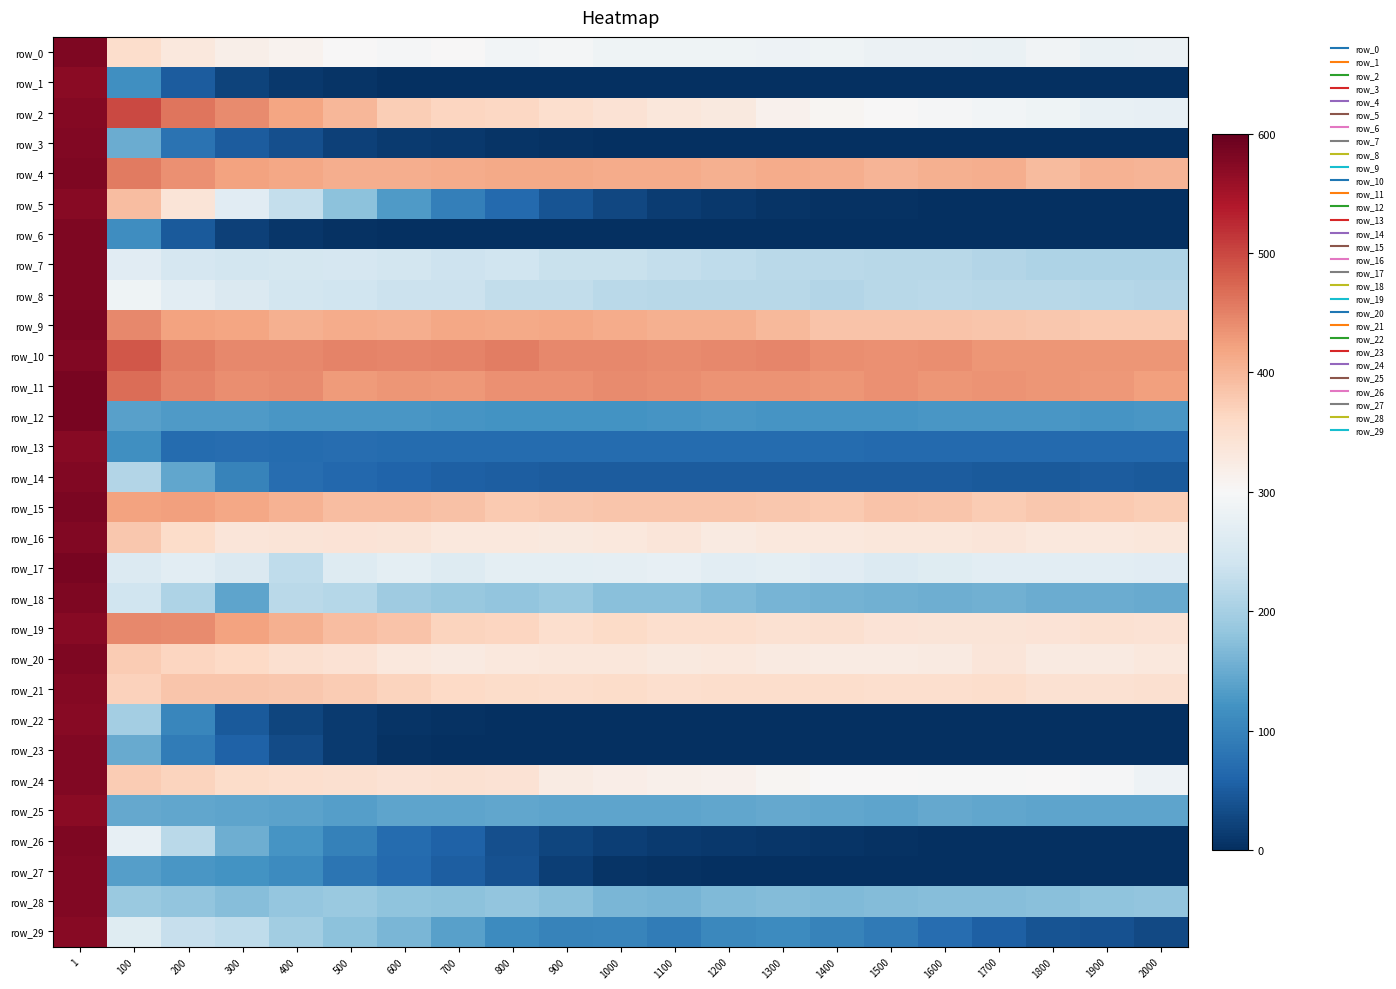

Reading left to right, extract all data points from this chart.

row_0: 579.0	352.8	331.9	316.8	310.9	301.1	296.9	300.7	291.1	293.1	287.5	286.8	287.3	285.5	287.1	282.8	282.9	279.0	288.4	279.8	283.4
row_1: 570.0	115.3	49.7	23.0	9.7	4.9	2.1	1.0	0.5	0.2	0.1	0.0	0.0	0.0	0.0	0.0	0.0	0.0	0.0	0.0	0.0
row_2: 574.6	498.2	461.1	442.2	418.9	398.8	374.9	365.5	362.0	351.4	344.5	333.5	328.4	313.2	306.9	301.3	296.5	292.8	286.2	278.1	274.8
row_3: 576.9	152.2	78.8	51.5	35.5	19.9	12.4	10.0	5.4	2.8	2.1	1.6	1.0	0.5	0.3	0.2	0.1	0.0	0.0	0.0	0.0
row_4: 580.6	455.9	437.5	421.5	416.8	409.9	408.3	411.6	412.7	412.9	412.0	410.2	407.0	410.6	409.2	401.5	406.5	408.2	395.4	405.1	401.4
row_5: 573.8	393.6	338.7	265.8	228.9	177.1	131.0	95.7	65.9	42.1	26.1	16.3	10.4	6.4	4.6	2.9	2.2	1.4	0.8	0.6	0.4
row_6: 580.8	113.3	48.7	20.3	8.3	3.2	1.8	1.0	0.7	0.4	0.3	0.2	0.1	0.1	0.1	0.0	0.0	0.0	0.0	0.0	0.0
row_7: 580.9	265.7	249.7	245.5	246.9	248.6	245.8	238.4	240.1	232.1	232.1	227.7	223.6	218.7	219.6	215.6	217.2	212.2	207.9	207.7	207.1
row_8: 579.8	286.1	267.2	256.5	246.0	241.0	236.3	235.1	226.2	225.8	219.8	216.8	217.4	215.8	212.7	216.0	218.5	217.1	216.5	215.5	213.1
row_9: 581.6	445.1	420.9	417.5	405.8	410.8	408.3	416.5	414.3	416.9	412.1	405.6	407.7	398.0	385.9	386.2	384.7	382.5	381.4	379.4	379.2
row_10: 578.2	486.8	452.6	444.7	443.7	448.4	446.8	448.4	453.5	443.8	444.7	442.2	443.8	446.6	440.4	438.2	439.9	431.4	433.2	432.9	432.4
row_11: 584.5	467.3	449.6	438.9	442.5	427.7	433.0	430.9	437.2	436.8	440.8	440.1	434.1	435.9	431.4	436.0	431.8	433.7	432.3	430.7	423.2
row_12: 584.8	137.8	129.2	130.1	125.7	125.2	124.7	123.4	120.6	120.2	121.4	122.5	124.4	122.6	123.7	123.5	125.4	124.7	124.9	123.5	124.9
row_13: 573.5	117.1	69.4	70.7	69.7	70.5	68.8	69.4	70.1	70.3	69.5	69.5	69.5	69.2	68.0	67.7	67.4	67.7	67.3	67.1	66.9
row_14: 577.8	211.2	143.1	99.5	71.9	63.9	59.4	54.6	53.1	50.7	50.9	50.5	49.5	49.3	49.2	49.3	49.7	48.4	48.9	49.4	48.9
row_15: 581.9	420.6	424.1	415.8	405.4	392.6	392.0	388.0	378.4	380.6	383.5	383.7	383.4	381.3	379.1	385.7	383.6	375.8	381.7	378.1	374.3
row_16: 578.4	380.9	354.6	337.2	338.5	341.0	337.6	332.4	332.3	329.6	331.7	337.1	326.7	331.7	332.8	333.9	335.0	337.3	331.0	331.8	333.7
row_17: 583.7	260.1	267.6	256.7	223.9	262.4	270.5	261.4	271.9	271.8	273.3	274.9	268.3	270.0	267.0	258.4	262.8	267.9	268.9	269.2	265.4
row_18: 579.2	240.8	207.4	142.8	220.1	214.5	192.8	185.5	182.0	187.9	175.6	174.1	166.9	161.4	157.7	156.3	154.1	155.4	151.5	150.4	149.5
row_19: 573.0	444.8	441.1	421.0	406.5	393.5	384.8	367.5	363.8	349.7	357.4	350.2	351.0	346.0	348.4	341.9	339.2	338.0	341.4	345.3	343.8
row_20: 580.6	376.9	365.3	360.5	347.2	343.5	332.6	326.0	331.3	333.5	334.1	329.2	332.5	326.2	325.2	325.4	328.1	336.7	325.9	327.3	330.5
row_21: 574.5	369.6	384.2	382.2	381.4	377.2	366.8	359.8	355.6	353.3	354.6	350.5	353.1	352.1	351.8	349.3	350.0	353.5	345.8	345.9	348.9
row_22: 573.3	197.6	105.2	47.0	24.3	12.2	6.2	3.0	1.6	0.7	0.4	0.1	0.1	0.0	0.0	0.0	0.0	0.0	0.0	0.0	0.0
row_23: 578.9	147.7	89.8	57.8	32.3	12.7	4.4	1.6	0.6	0.2	0.1	0.0	0.0	0.0	0.0	0.0	0.0	0.0	0.0	0.0	0.0
row_24: 577.7	375.6	366.7	356.0	349.5	348.2	342.3	345.1	343.5	324.4	320.8	316.3	312.0	305.5	301.0	302.1	299.2	298.8	301.8	295.6	284.6
row_25: 570.8	147.0	145.2	141.8	139.2	134.8	141.7	141.2	144.3	142.3	142.1	141.8	143.8	146.0	143.8	142.4	146.0	144.8	141.3	141.5	140.8
row_26: 580.8	274.7	218.6	153.6	122.7	97.4	69.2	58.4	37.4	23.8	16.5	12.5	10.5	7.7	4.9	3.5	2.1	1.5	1.0	0.7	0.6
row_27: 578.6	135.3	126.4	119.8	111.3	81.0	66.4	53.4	37.8	17.4	5.6	3.0	2.1	1.6	1.4	1.2	1.0	0.9	0.8	0.8	0.7
row_28: 578.0	187.6	182.0	171.5	184.7	189.3	180.2	176.9	181.6	175.6	163.1	161.2	168.1	169.3	167.9	170.5	173.0	171.7	174.5	180.2	181.6
row_29: 572.0	264.7	229.8	223.4	196.0	177.5	163.5	137.9	111.3	99.7	101.4	90.6	105.5	110.6	99.0	88.0	71.2	55.0	40.3	39.1	30.0